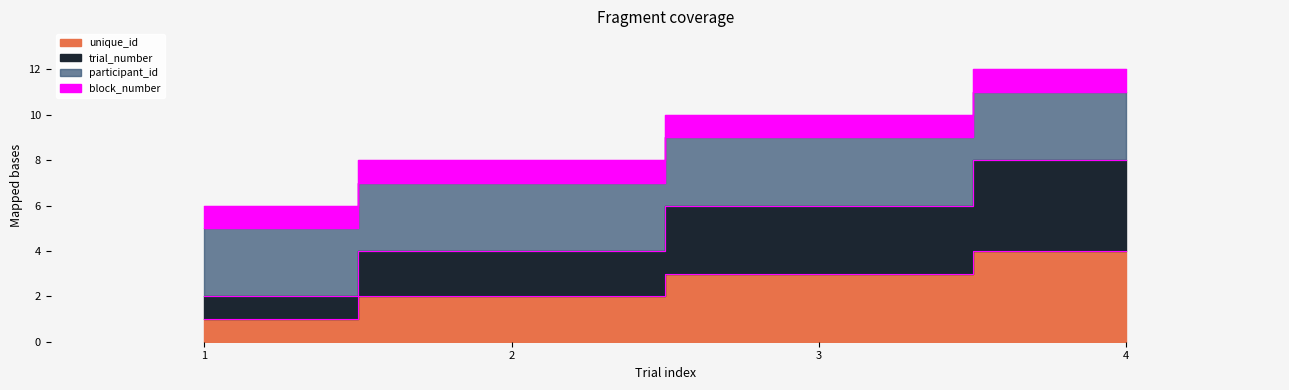

Count the trial_number values in the range 4 to 8.

3